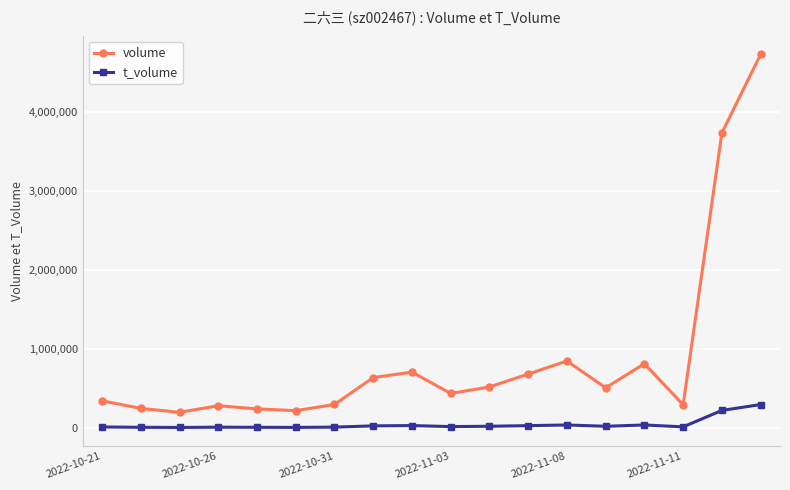

True or false: volume and t_volume cross at least once.

False